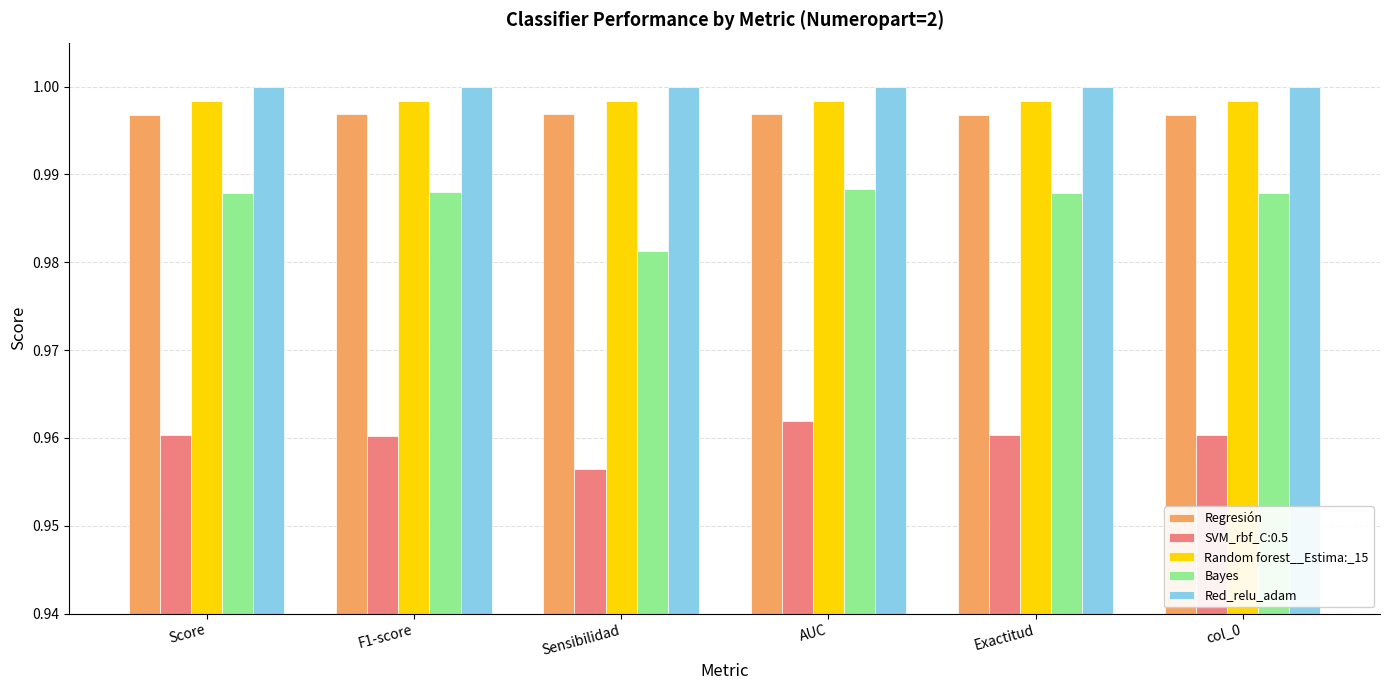

The value of Regresión at F1-score is 1.0. True or false?

True